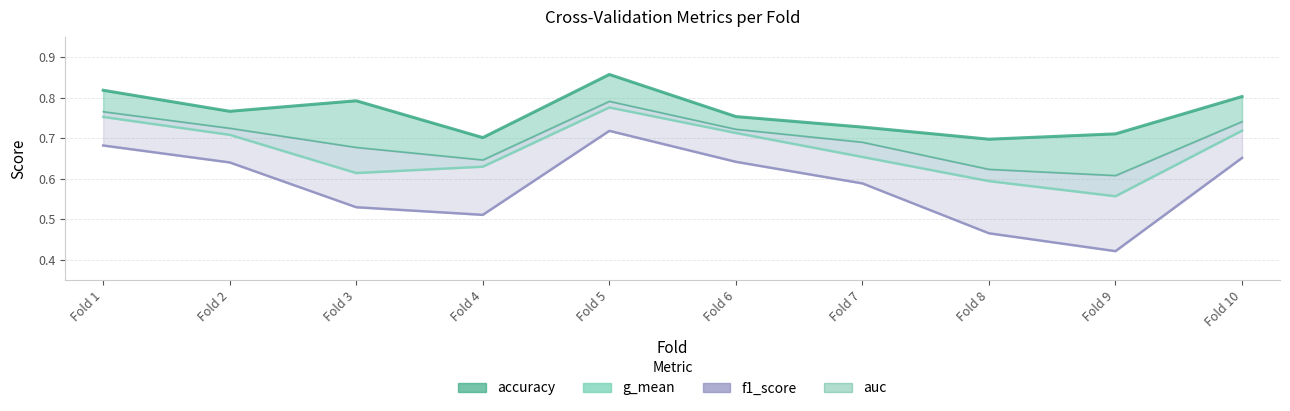

Is the value of g_mean at Fold 3 greater than the value of f1_score at Fold 10?

No